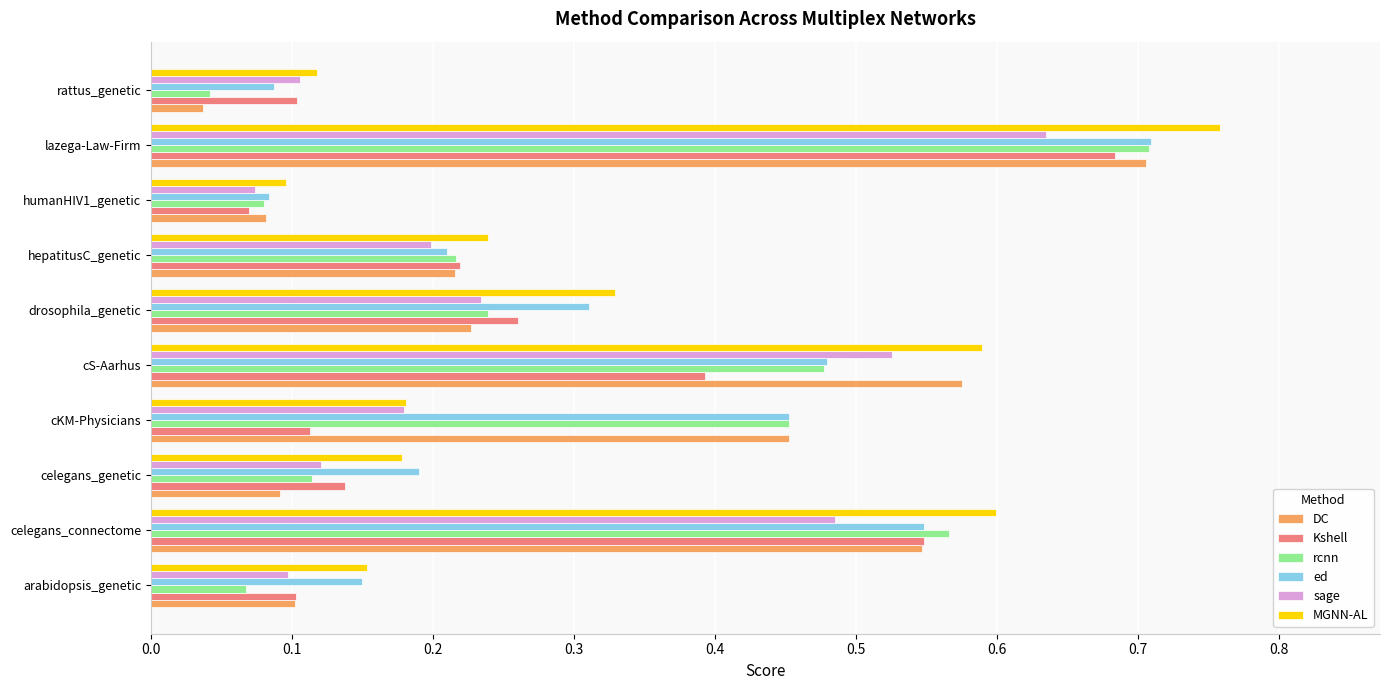

At which category is the sum across all series the highest?

lazega-Law-Firm